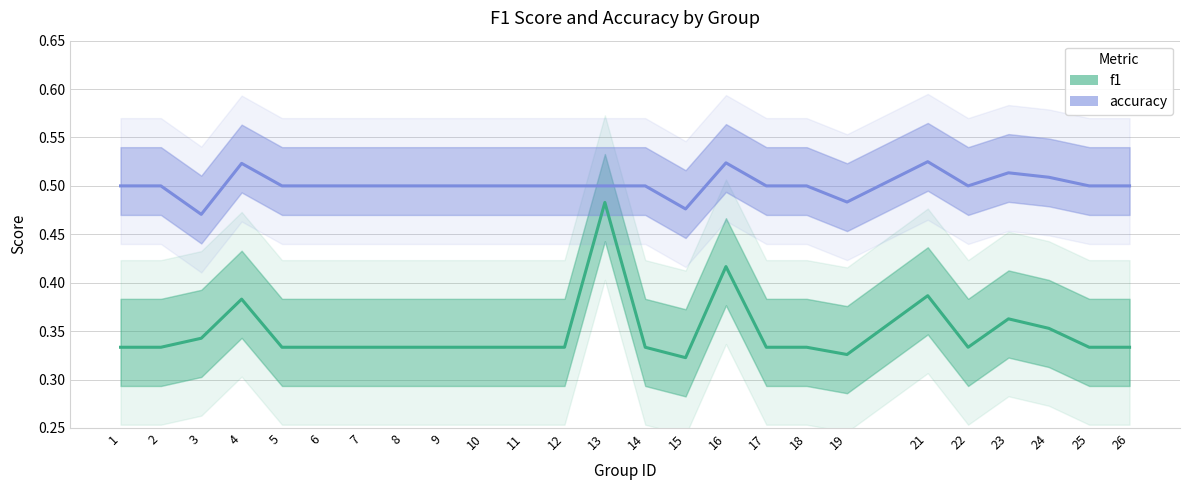

At 1, list the series in order from largest to smallest.

accuracy, f1